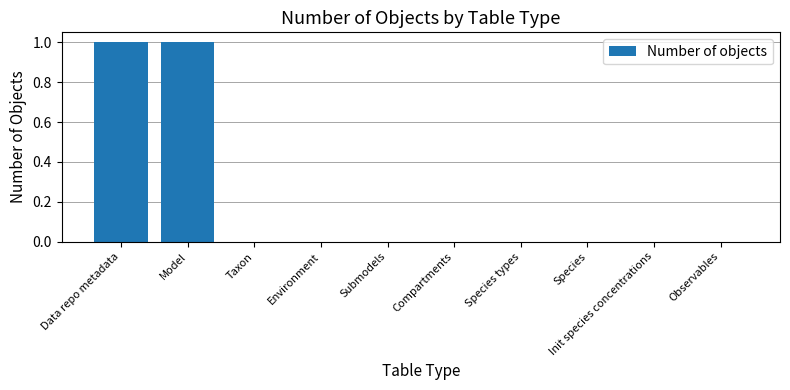

Are the bars horizontal?

No